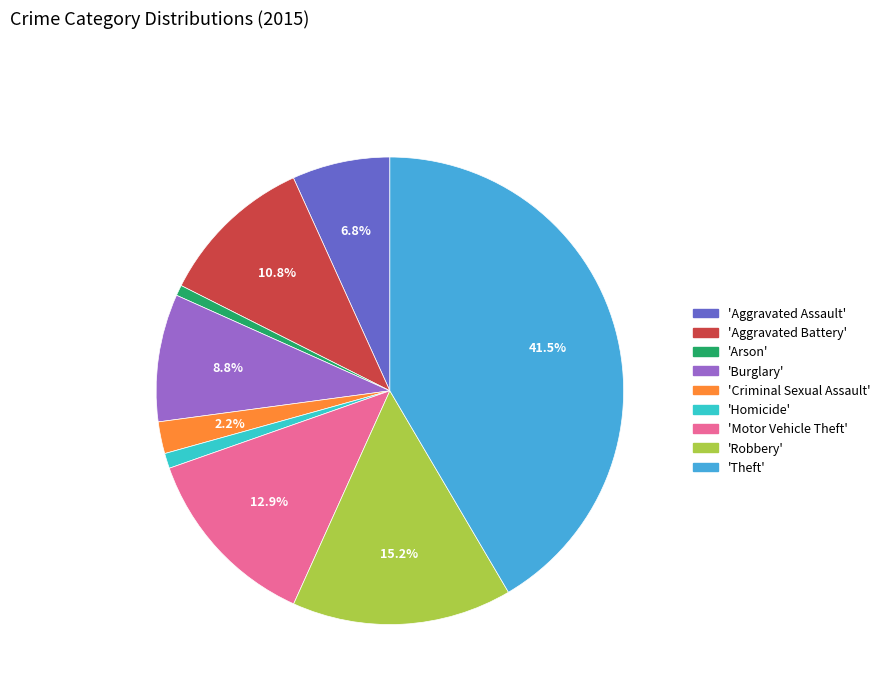

Count the number of slices in the pie.

9